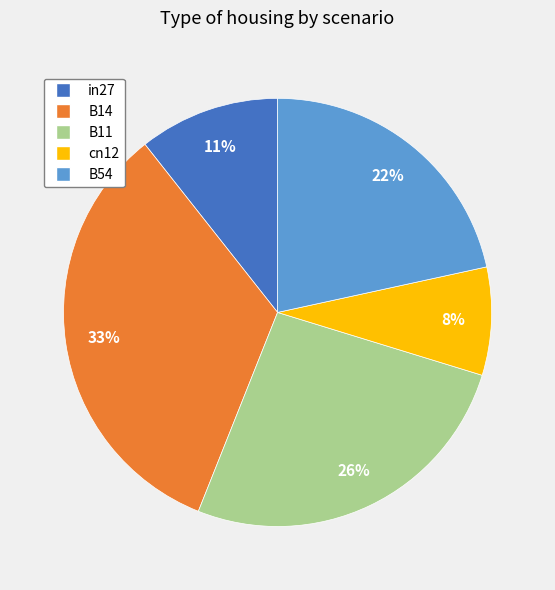

How many slices are in this pie chart?

5